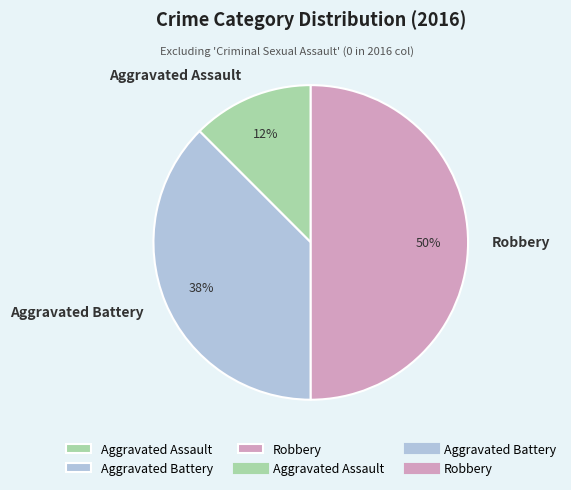

Is the sum of Robbery and Aggravated Battery greater than half?

Yes